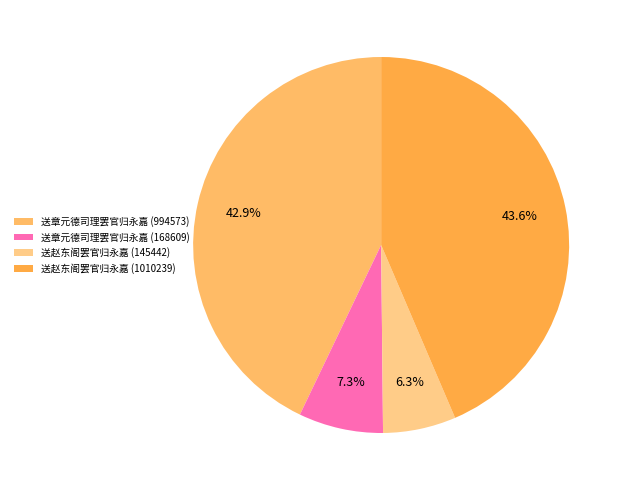

To the nearest percent, what percentage of the pie is 送赵东阁罢官归永嘉 (1010239)?

44%